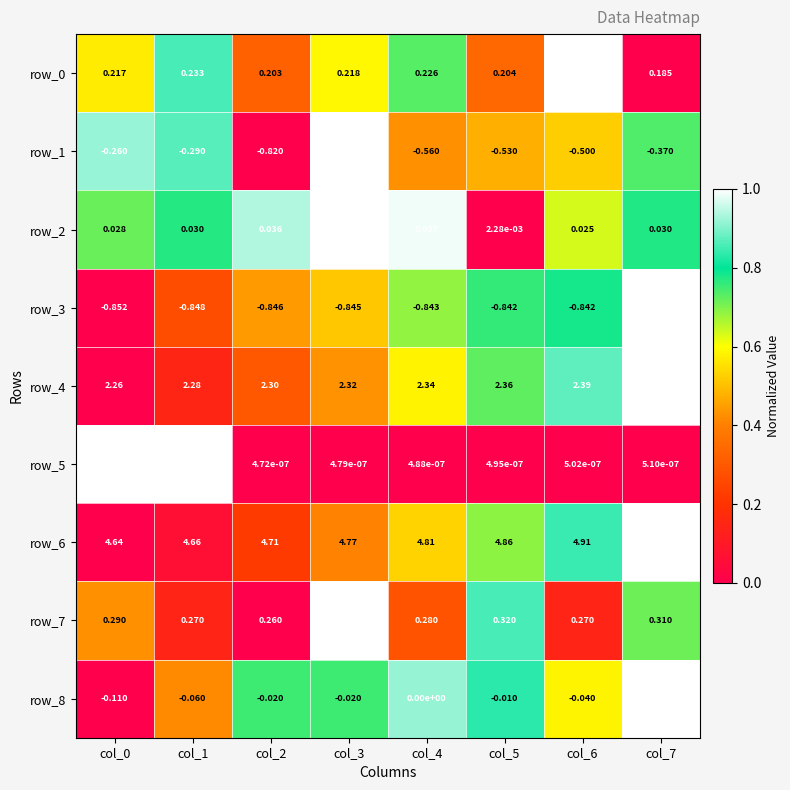

At how many categories does at least one series exceed 0?

8